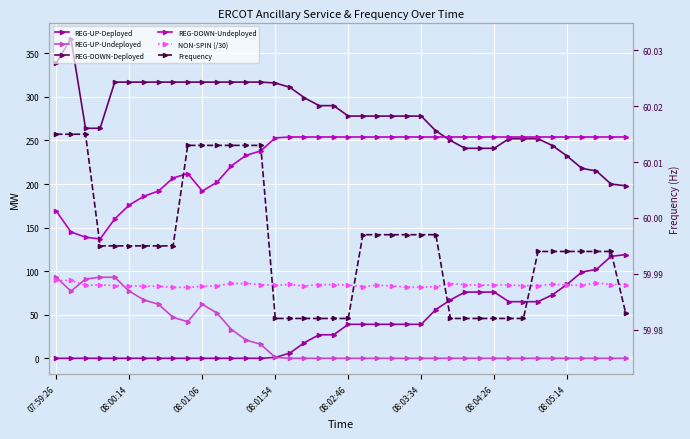

At which label does NON-SPIN (/30) first exceed 83?

07:59:26